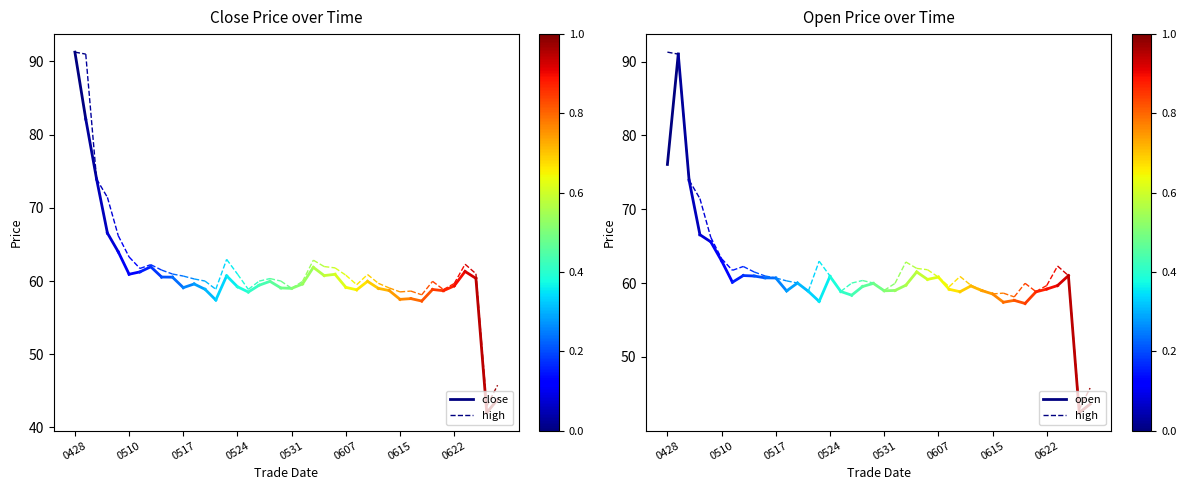

Which series has the largest total across all categories?

high